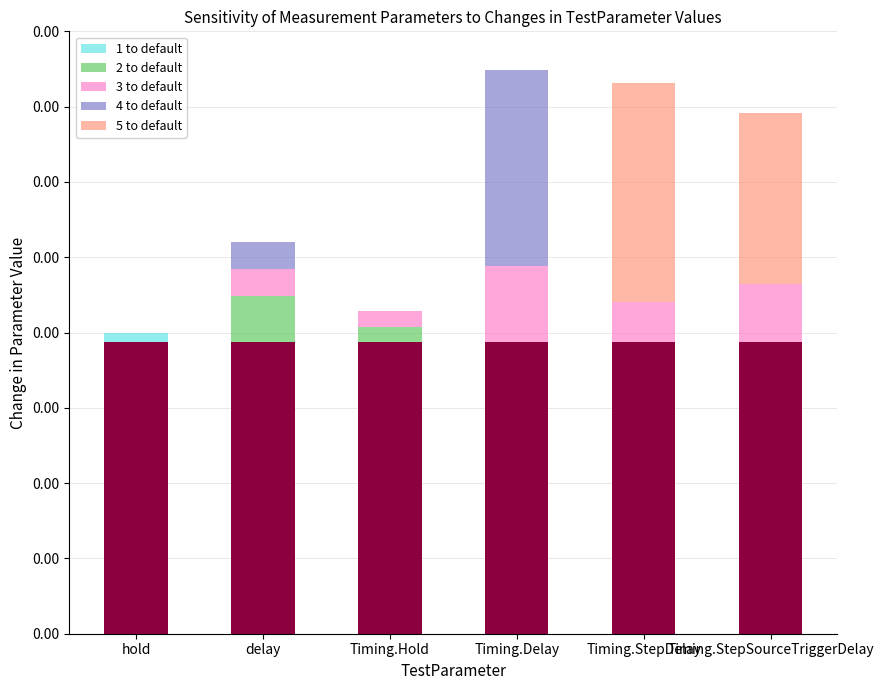

What position from the left is delay?

2